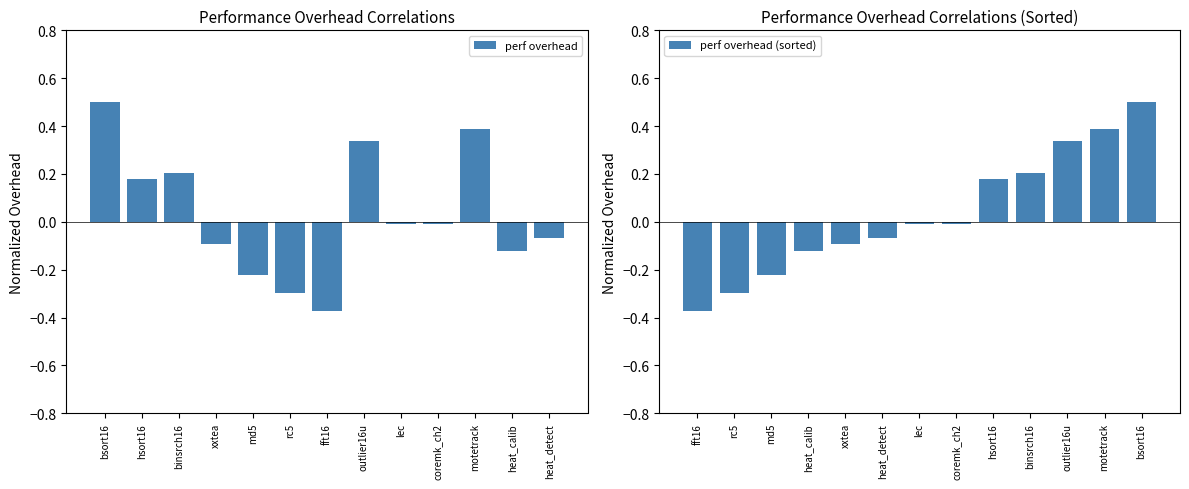

Which series has the largest total across all categories?

perf overhead